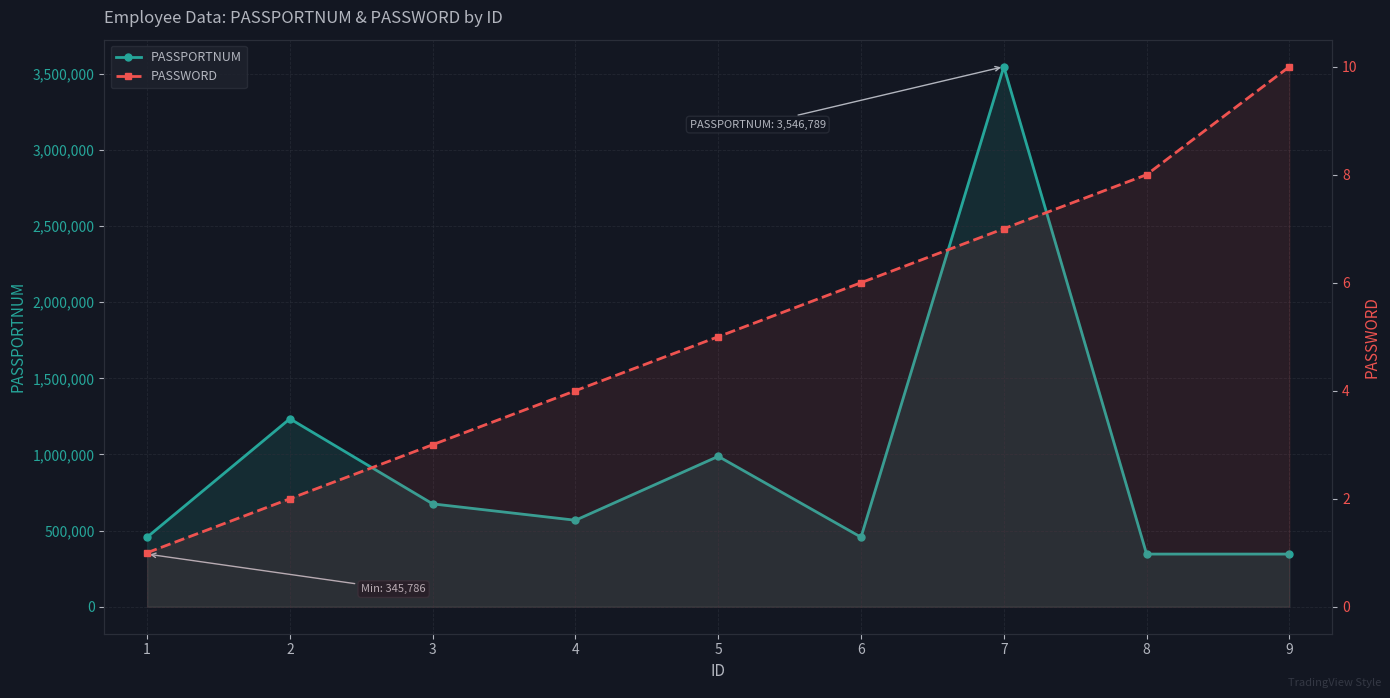

How many values in the PASSWORD series exceed 5?

4